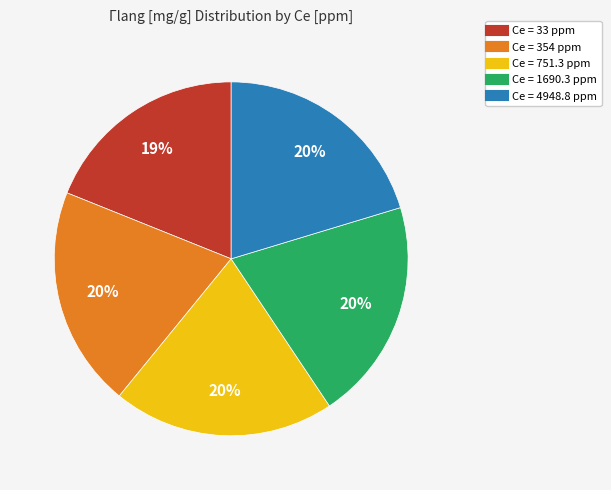

Is there any slice that represents more than half of the pie?

No